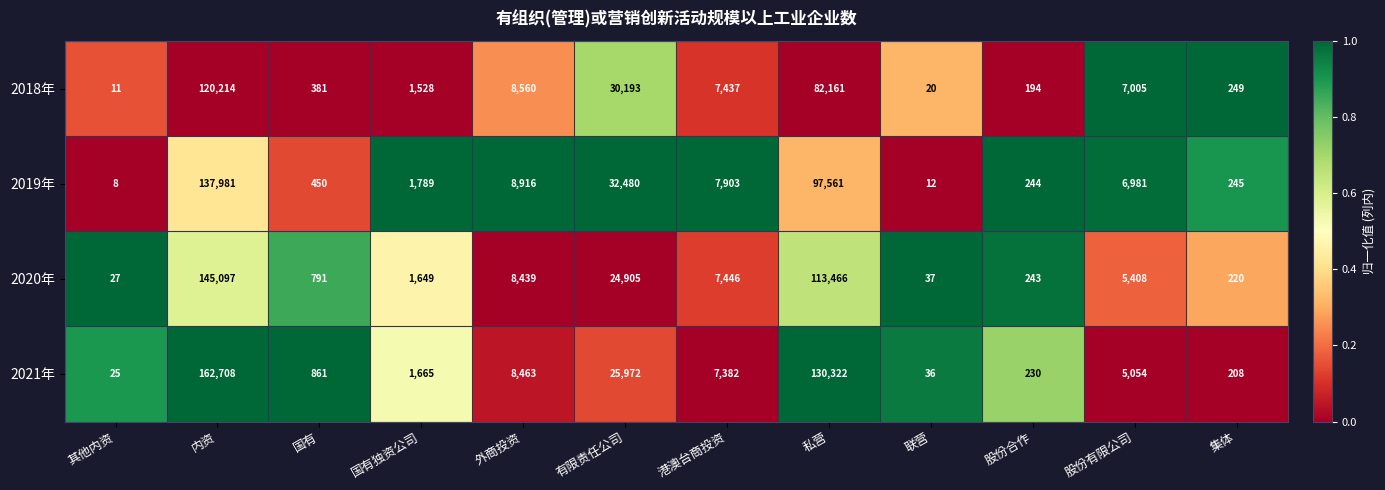

What is the sum of all 2020年 values?

307728